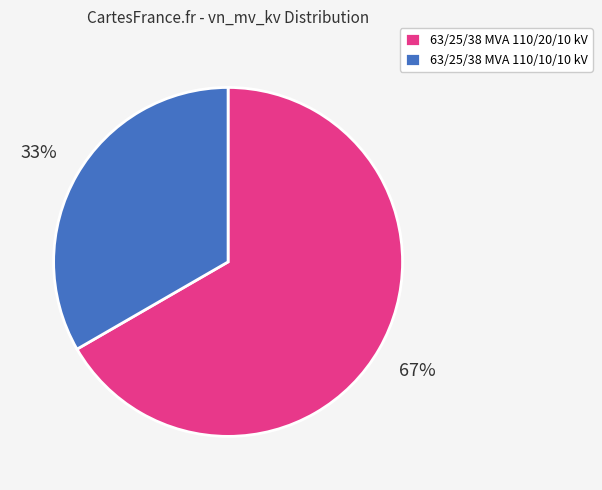

How many slices are in this pie chart?

2